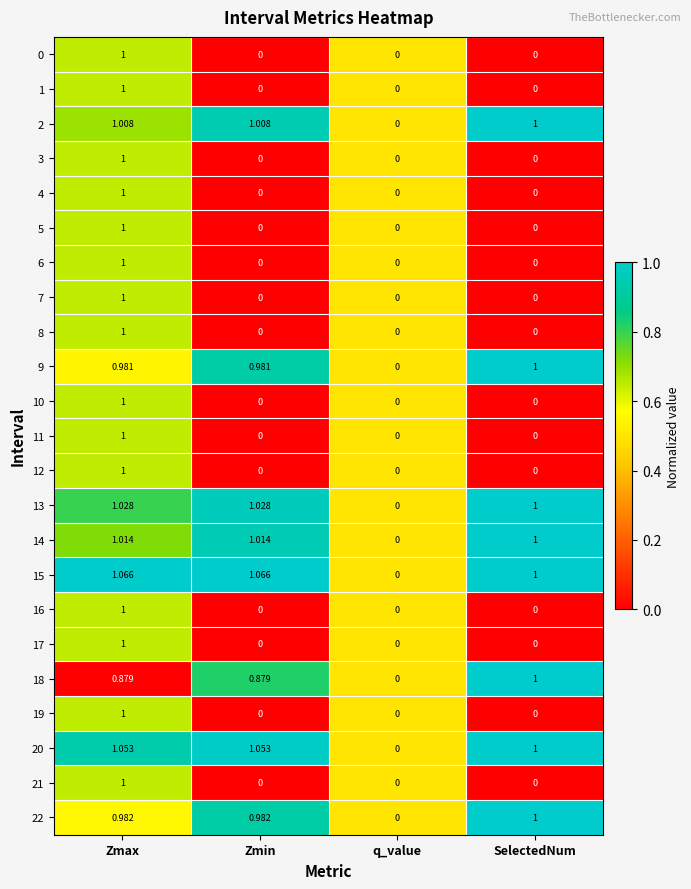

Which category has the highest value in the 21 series?

Zmax